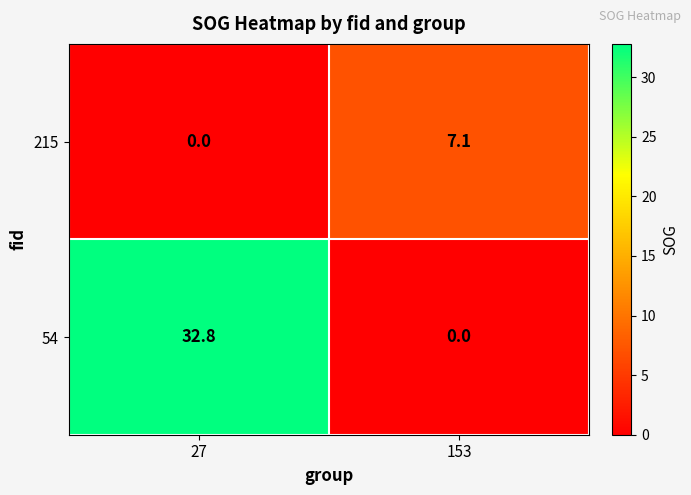

At which category does the chart reach its peak across all series?

27